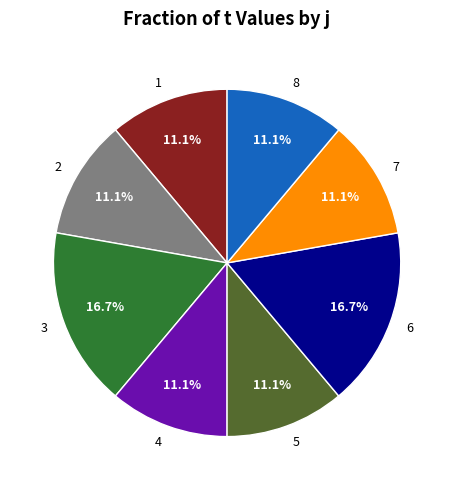

What is the ratio of the value at 5 to the value at 6?

0.7